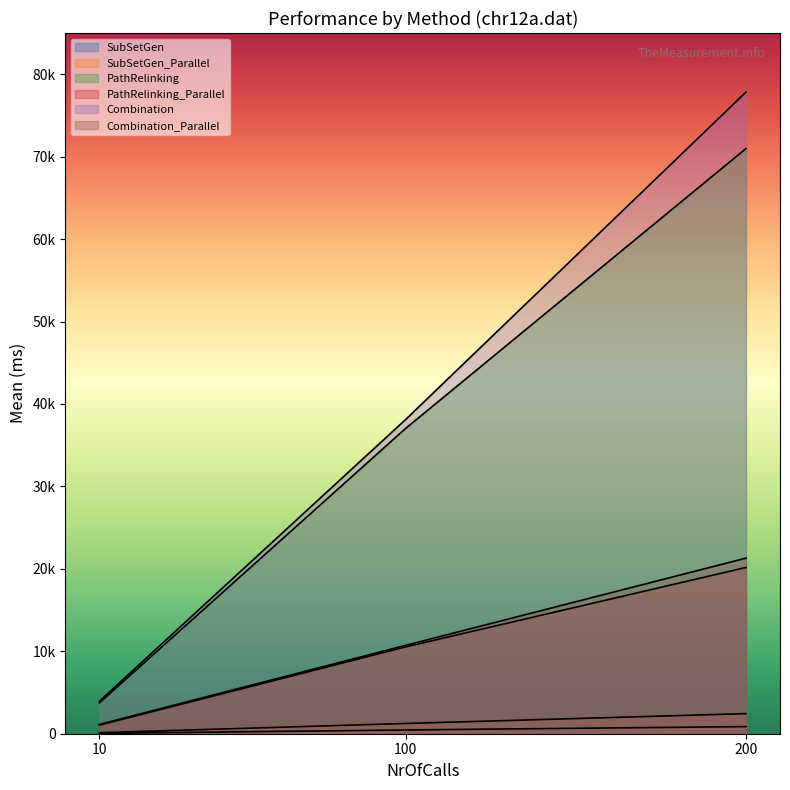

Reading right to left, what are all the values shown in this chart?

SubSetGen: 864.3	455.5	44.4
SubSetGen_Parallel: 2438.4	1242.8	123.8
PathRelinking: 70983.7	37042.6	3742.7
PathRelinking_Parallel: 20169.7	10533.4	1043.0
Combination: 77834.2	38121.2	3942.8
Combination_Parallel: 21299.6	10722.0	1130.5